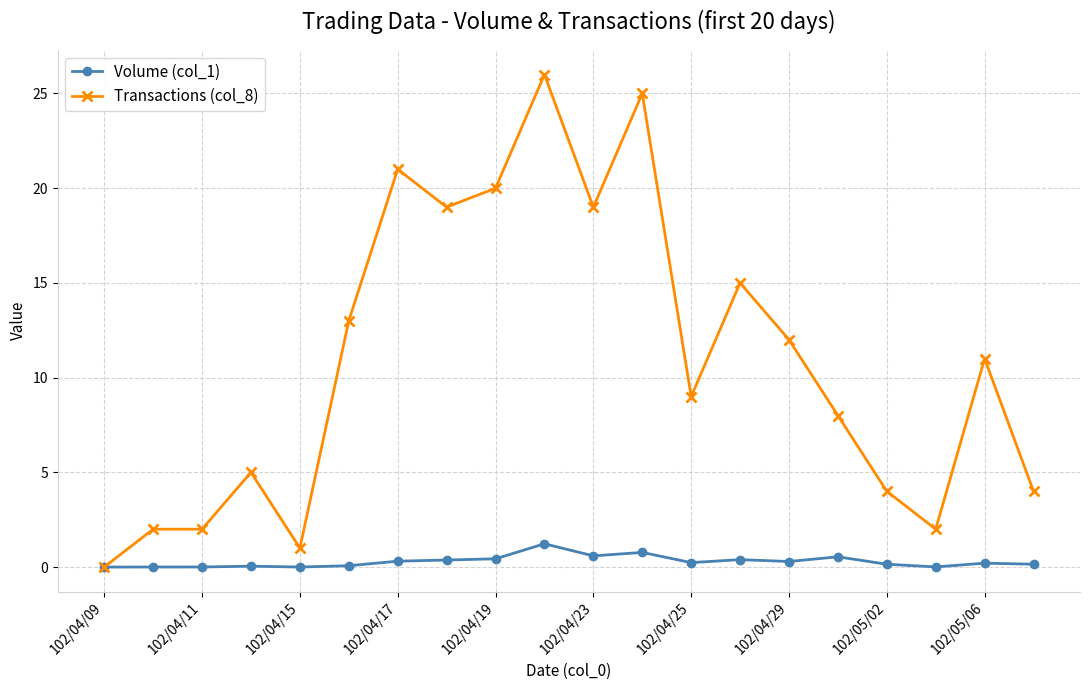

At how many categories does at least one series exceed 7?

12